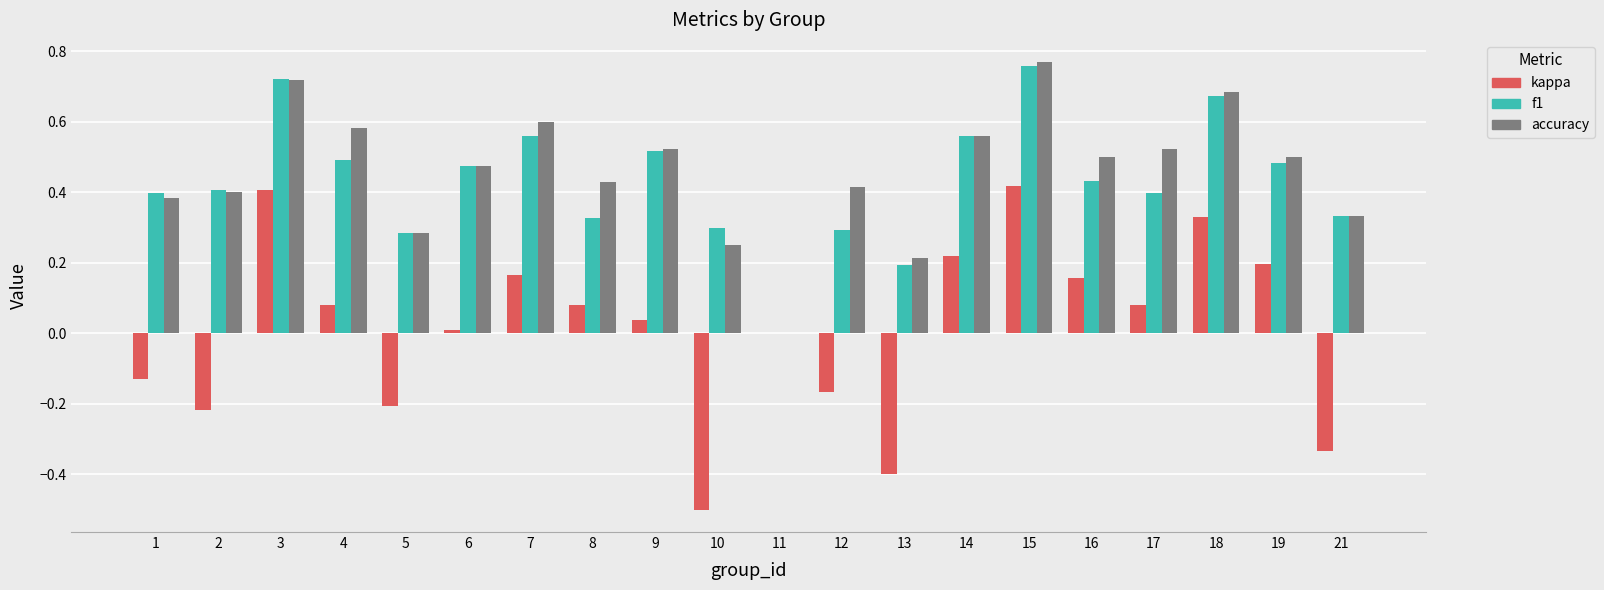

What is the sum of all accuracy values?

9.2